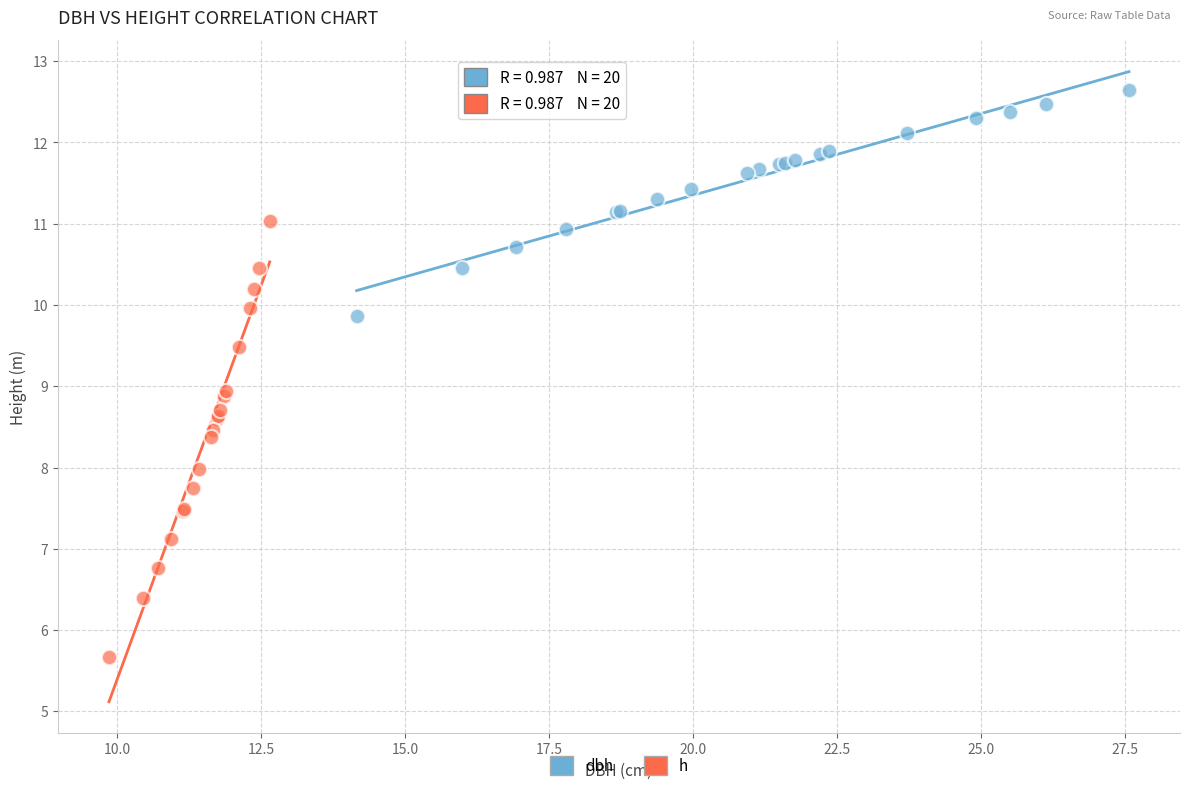

What are all the series names shown in the legend?

dbh, h